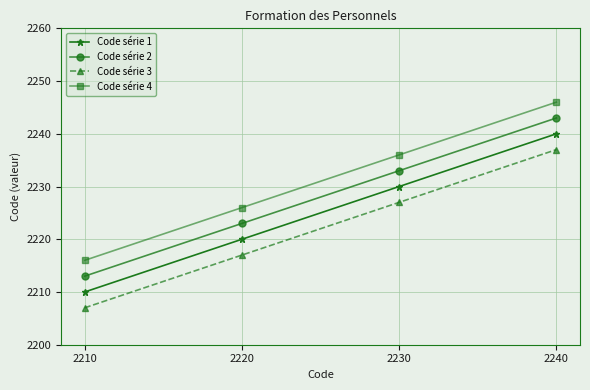

Count the number of categories in the chart.

4